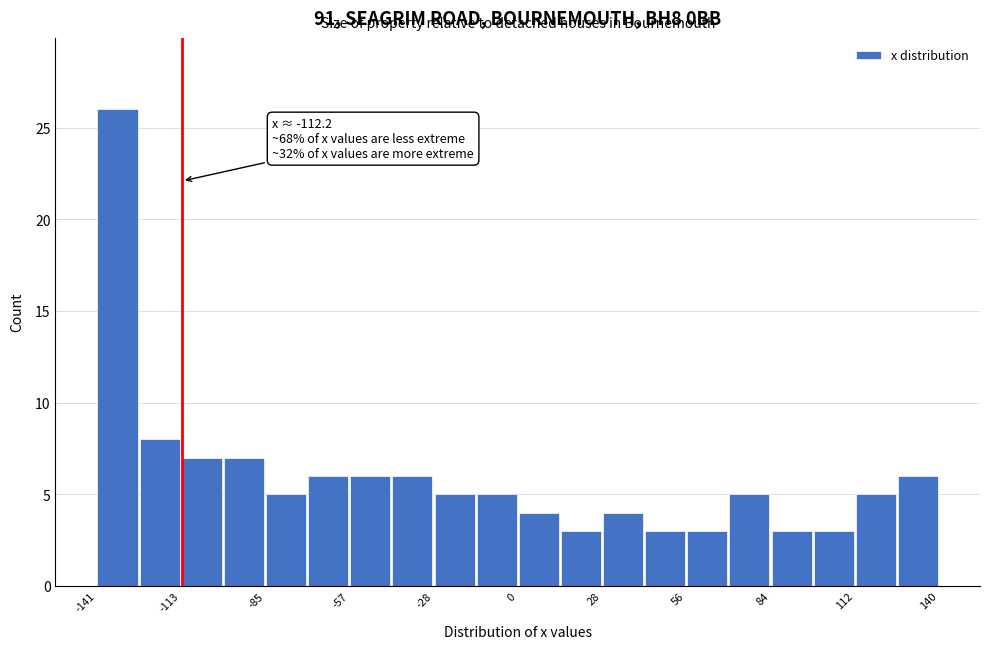

Read against the x-axis, roughly where is the centre of the tallest bar?

-135